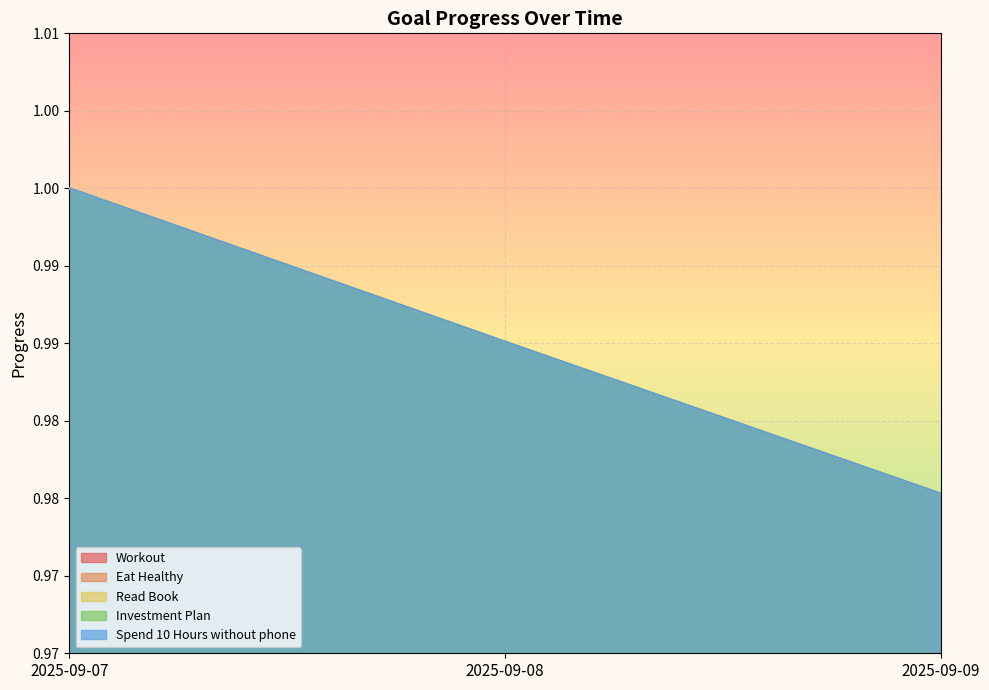

How many categories are shown in the chart?

3